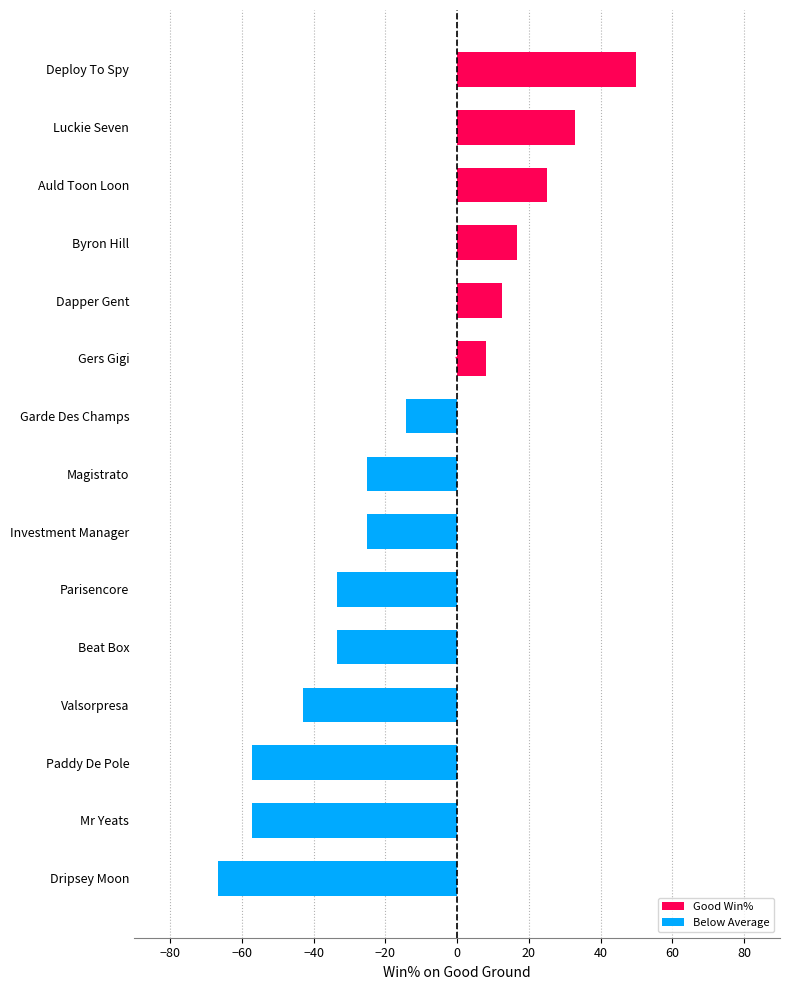

The chart shows a value of -96.9 at Paddy De Pole. True or false?

False